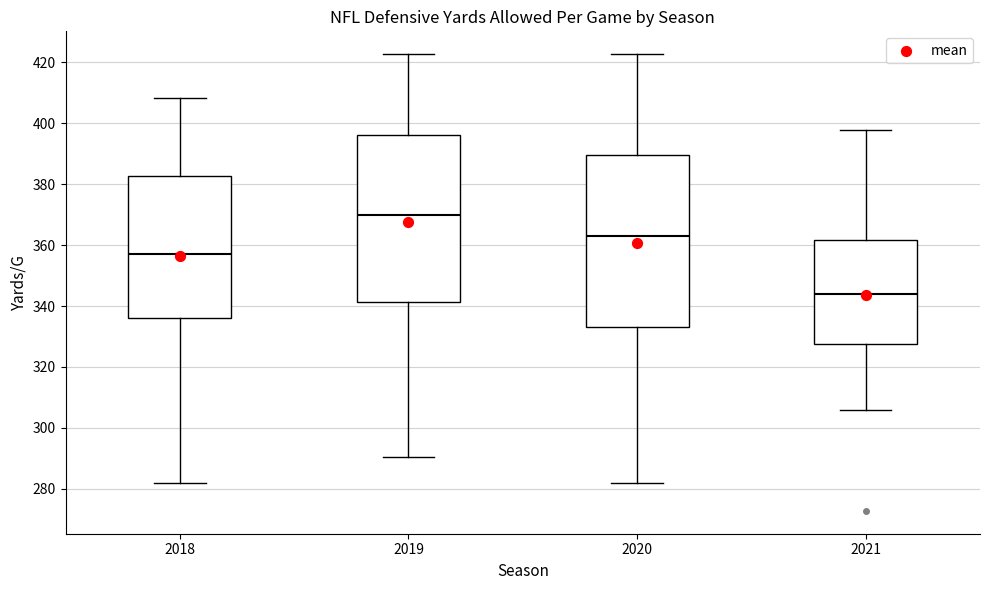

Reading left to right, read every box against the y-axis: the position of its median line, the range the box covers, and the ends of its whiskers. The values are not printed on the chart, so give them approximately, as read against the axis.

2018: median 358, box 336 to 382, whiskers 282 to 408
2019: median 370, box 342 to 396, whiskers 290 to 422
2020: median 364, box 334 to 390, whiskers 282 to 422
2021: median 344, box 328 to 362, whiskers 306 to 398